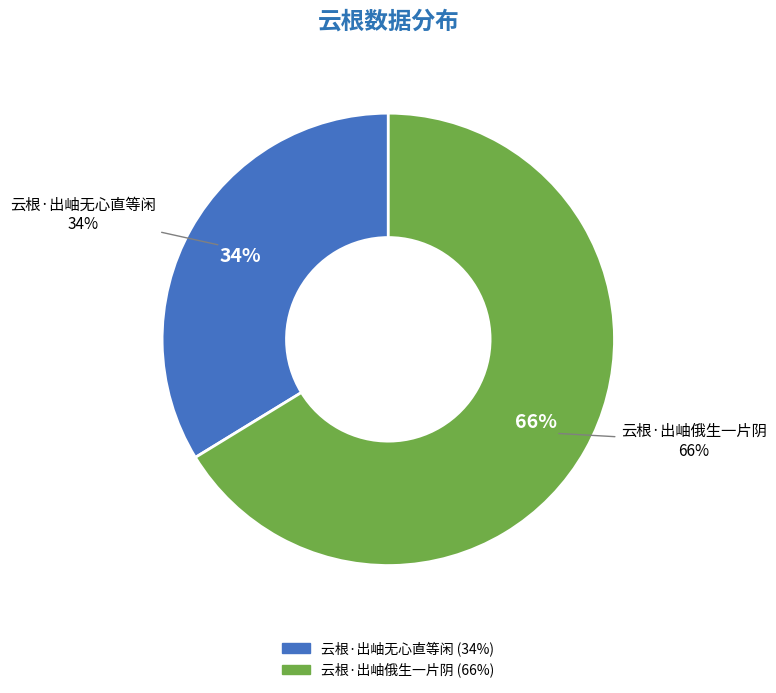

Does 云根·出岫无心直等闲 account for over 50% of the chart?

No